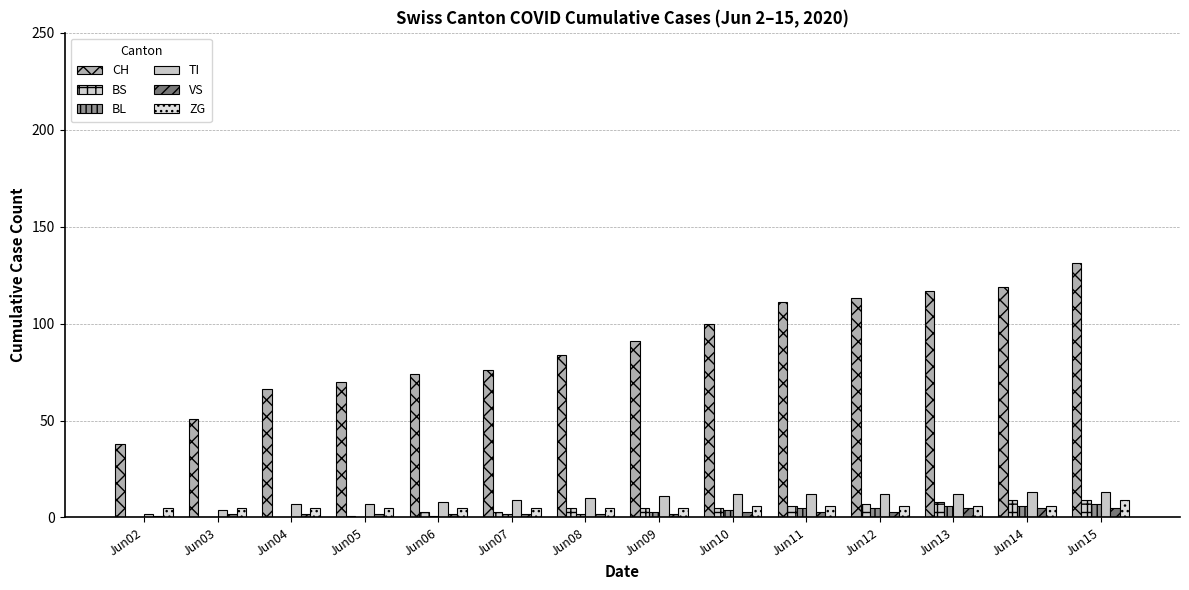

Reading right to left, extract all data points from this chart.

CH: 131	119	117	113	111	100	91	84	76	74	70	66	51	38
BS: 9	9	8	7	6	5	5	5	3	3	1	0	0	0
BL: 7	6	6	5	5	4	3	2	2	1	0	0	0	0
TI: 13	13	12	12	12	12	11	10	9	8	7	7	4	2
VS: 5	5	5	3	3	3	2	2	2	2	2	2	2	1
ZG: 9	6	6	6	6	6	5	5	5	5	5	5	5	5